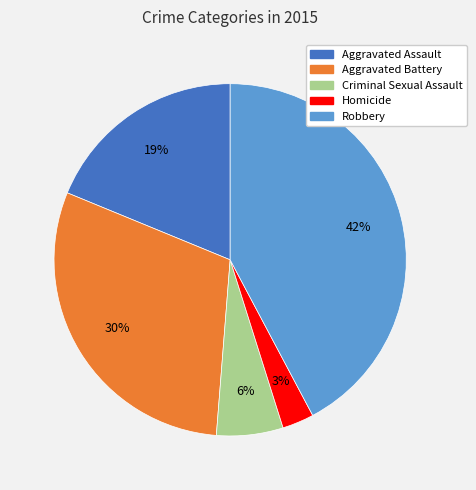

The Homicide slice represents 3% of the pie. True or false?

True